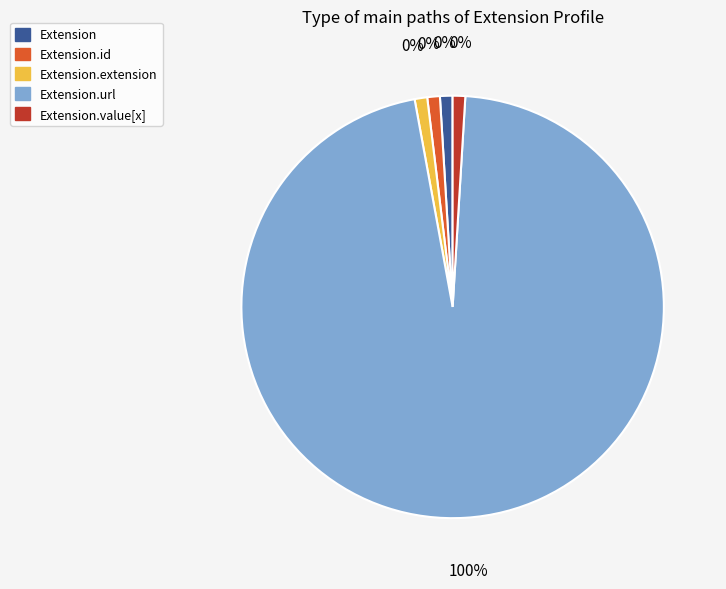

What percentage is the Extension.url slice, to the nearest percent?

100%